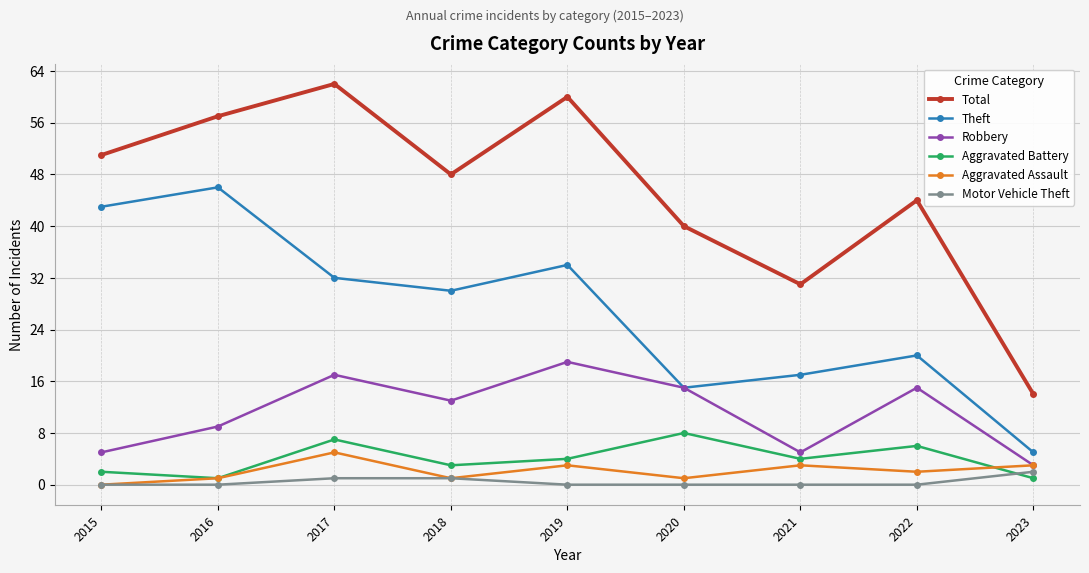

List the series in order of their peak value, highest first.

Total, Theft, Robbery, Aggravated Battery, Aggravated Assault, Motor Vehicle Theft